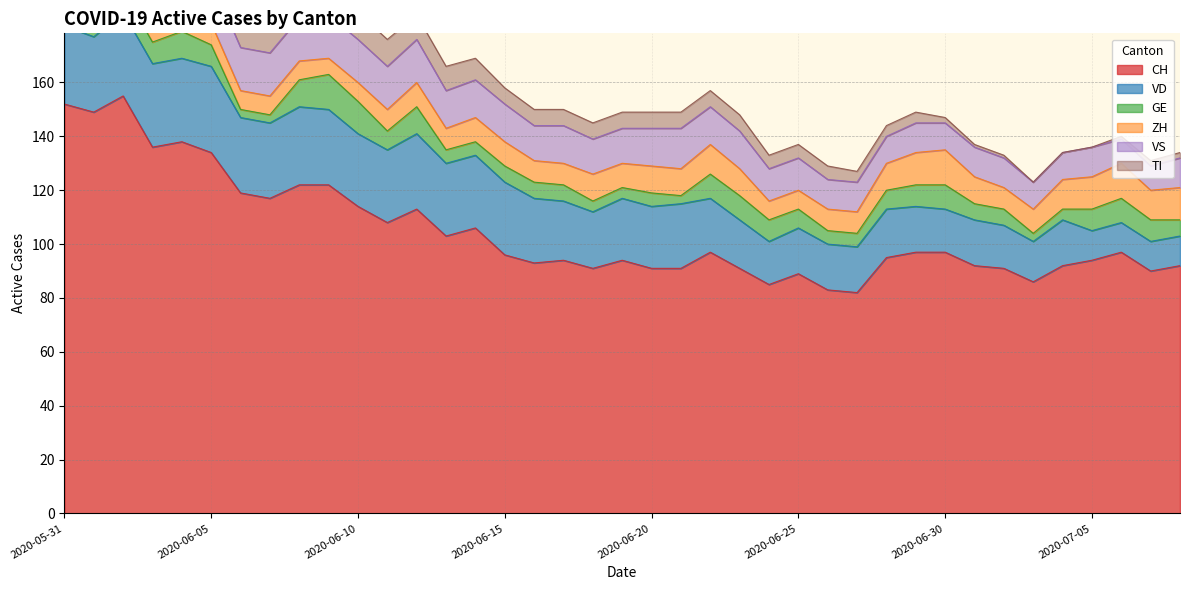

How many lines are shown in the chart?

6